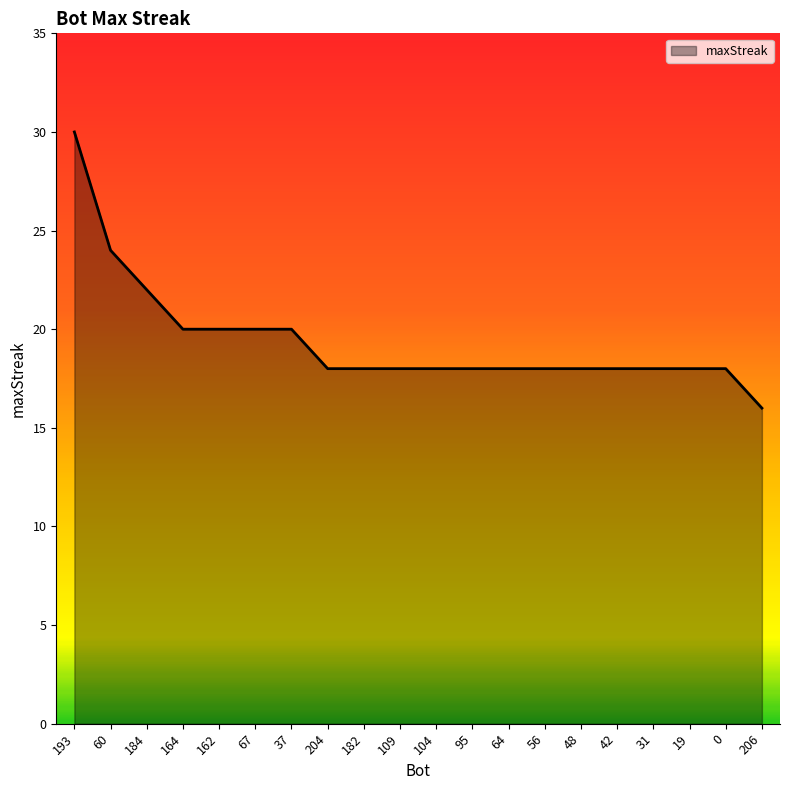

The value at 95 is 18. True or false?

True